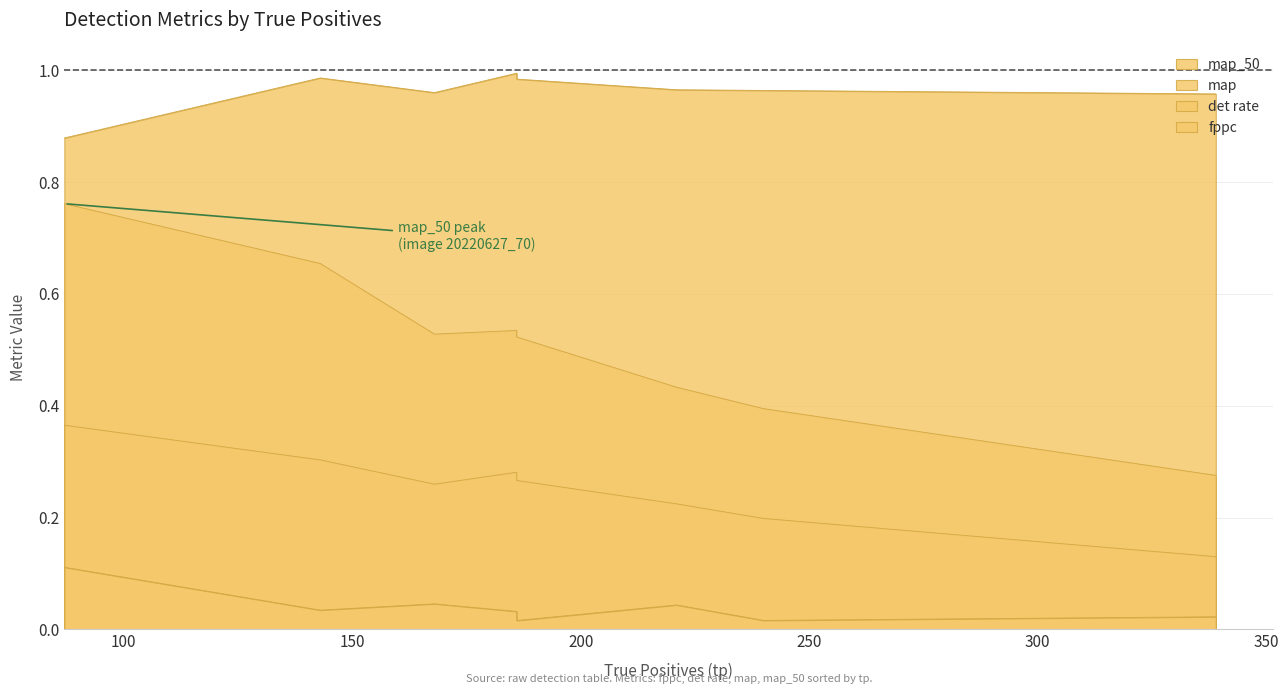

How many fppc values are between 0 and 1?

8